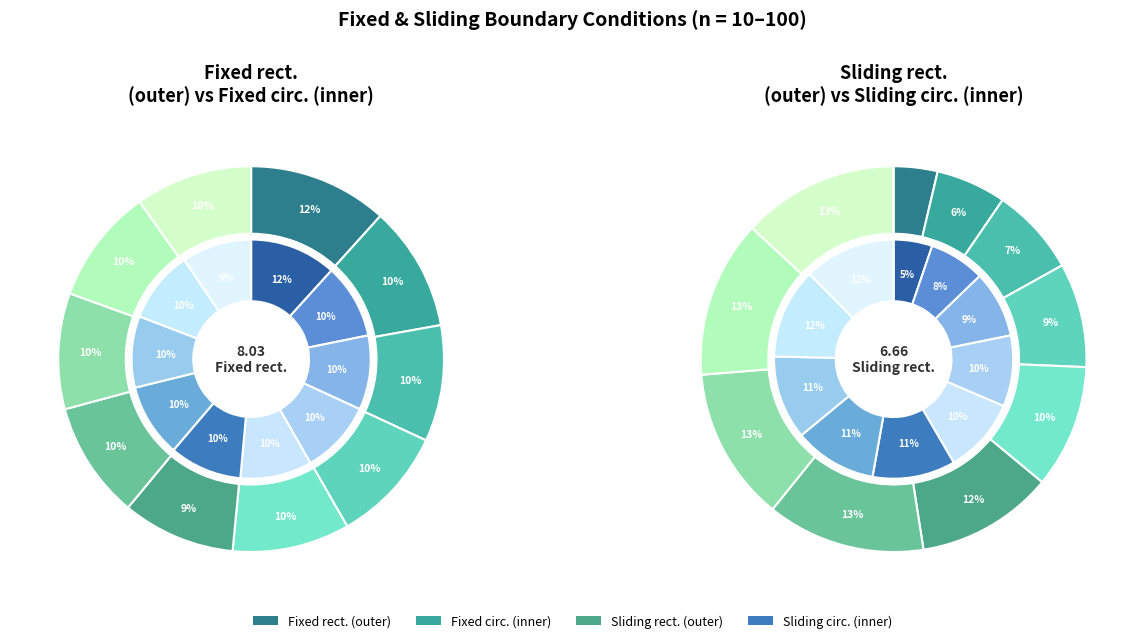

Count the number of slices in the pie.

10